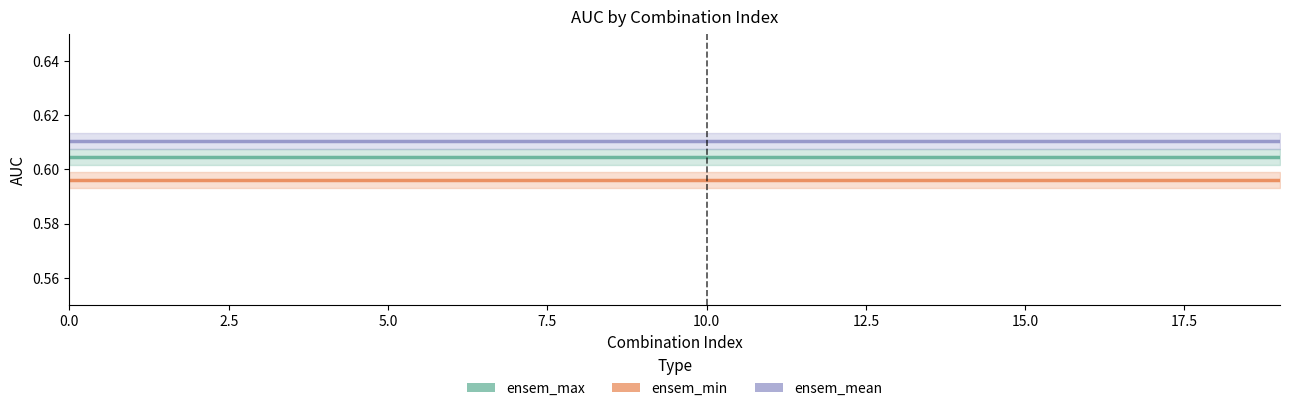

How many categories are shown in the chart?

20